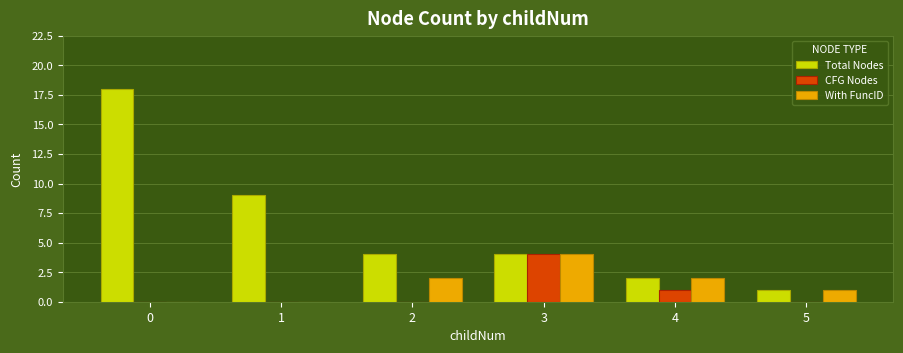

Is the value of Total Nodes at 4 greater than the value of CFG Nodes at 1?

Yes